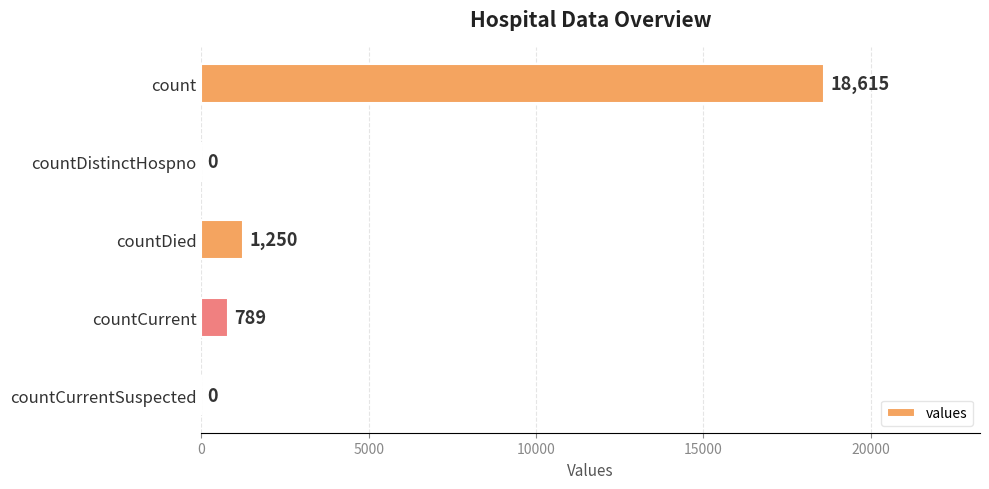

How many categories are shown in the chart?

5